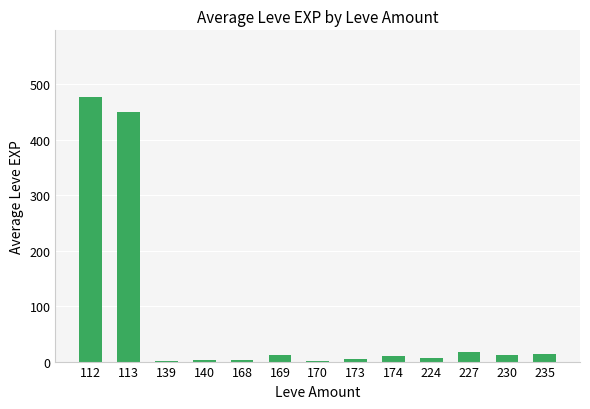

True or false: the data shows 10.0 at 174.

True